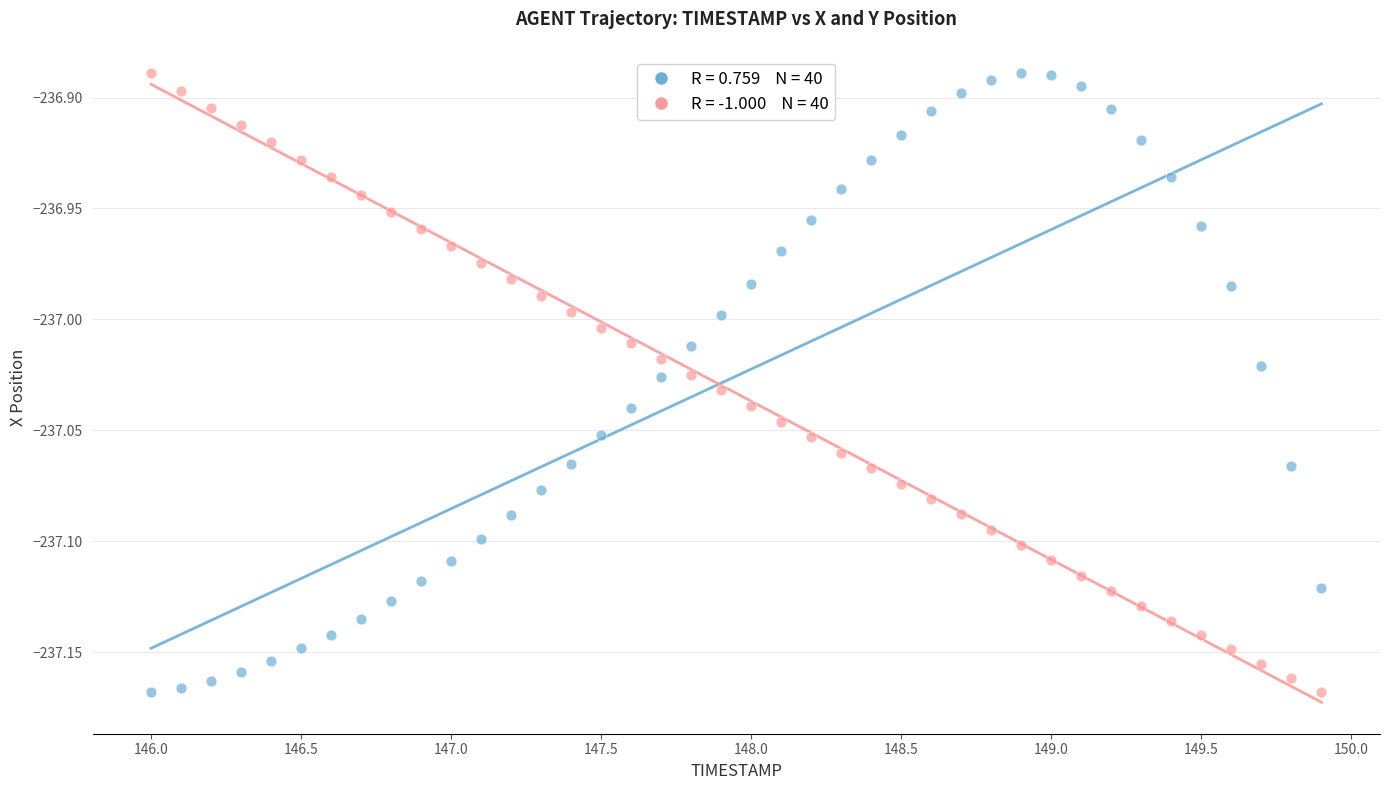

Across all data points, what is the range of X values (max minus min)?

3.9